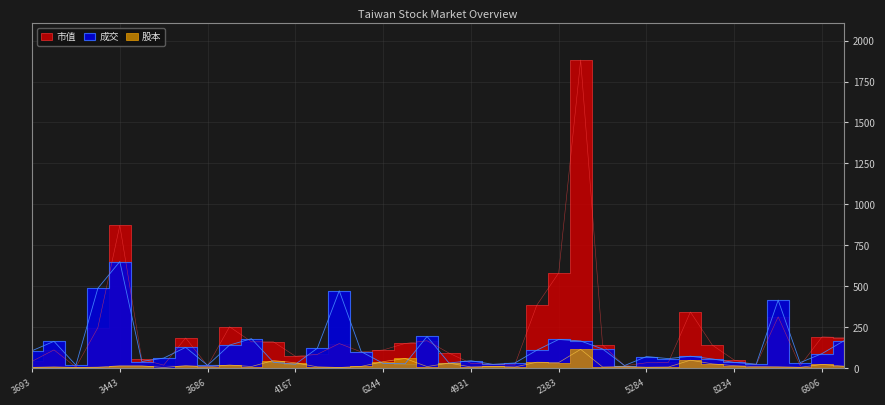

Reading left to right, list all the values displayed in this chart.

市值: 40.6	110.5	5.4	246.7	871.1	52.4	17.6	183.6	12.4	252.0	160.0	160.1	71.8	83.1	149.5	97.9	110.1	149.9	166.6	91.1	28.5	22.4	18.6	383.3	580.9	1881.7	139.9	13.2	32.1	34.7	342.3	139.9	47.9	19.8	312.5	13.8	190.4	185.6
成交: 105.5	163.0	17.2	487.0	650.0	39.6	60.5	126.0	16.2	140.0	179.0	35.0	22.6	120.5	471.5	99.8	28.4	25.8	192.5	30.6	44.4	22.4	30.5	108.5	174.5	165.0	116.0	14.9	69.9	57.2	71.9	55.4	33.9	23.4	414.5	32.6	88.1	166.5
股本: 3.9	6.8	3.1	5.1	13.4	13.2	2.9	14.6	7.7	18.0	8.9	45.7	31.7	7.0	3.2	9.8	38.7	58.1	8.7	29.8	6.4	10.0	6.1	35.3	33.3	114.0	6.0	8.8	4.8	6.1	47.6	25.3	14.1	8.5	7.5	4.2	21.6	11.2